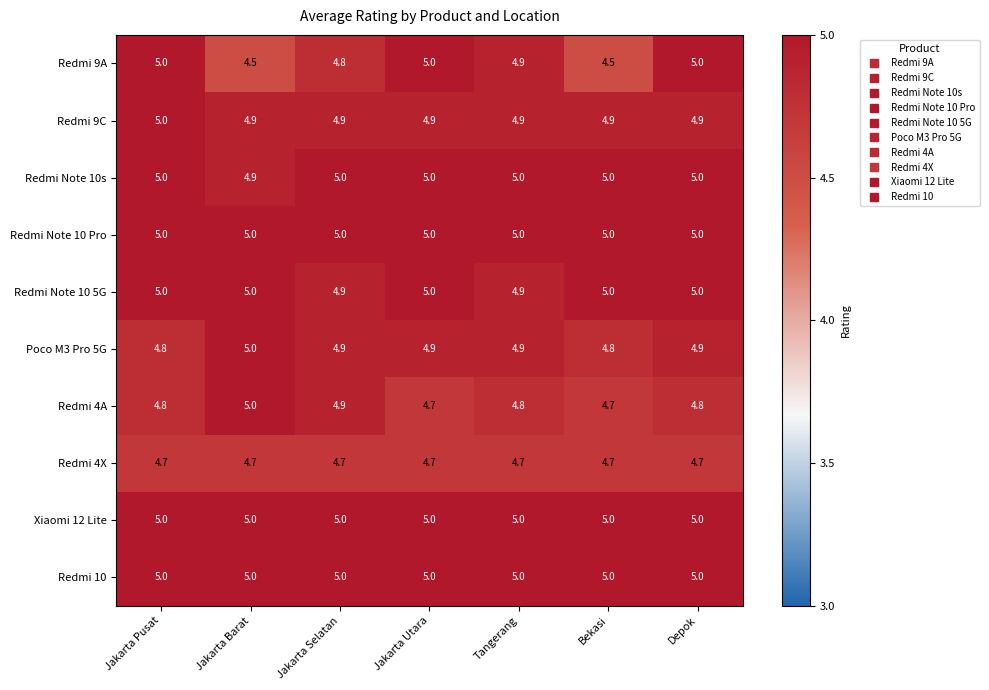

Between Jakarta Barat and Jakarta Utara, which series saw the biggest shift?

Redmi 9A